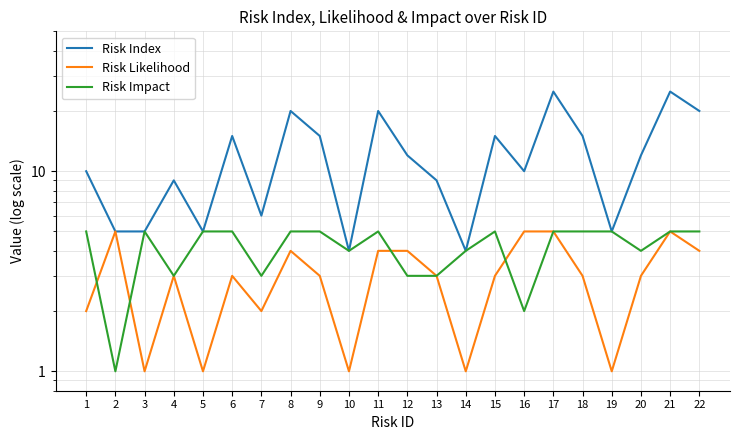

At which category is the sum across all series the highest?

17